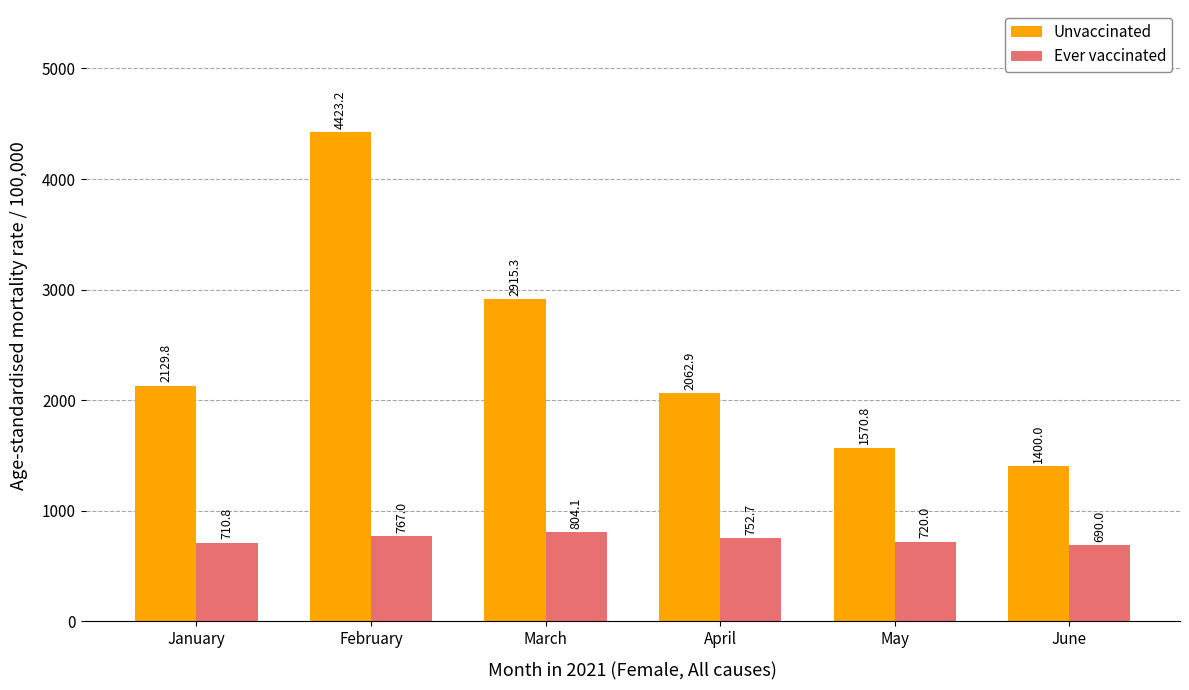

Which category has the highest value in the Ever vaccinated series?

March